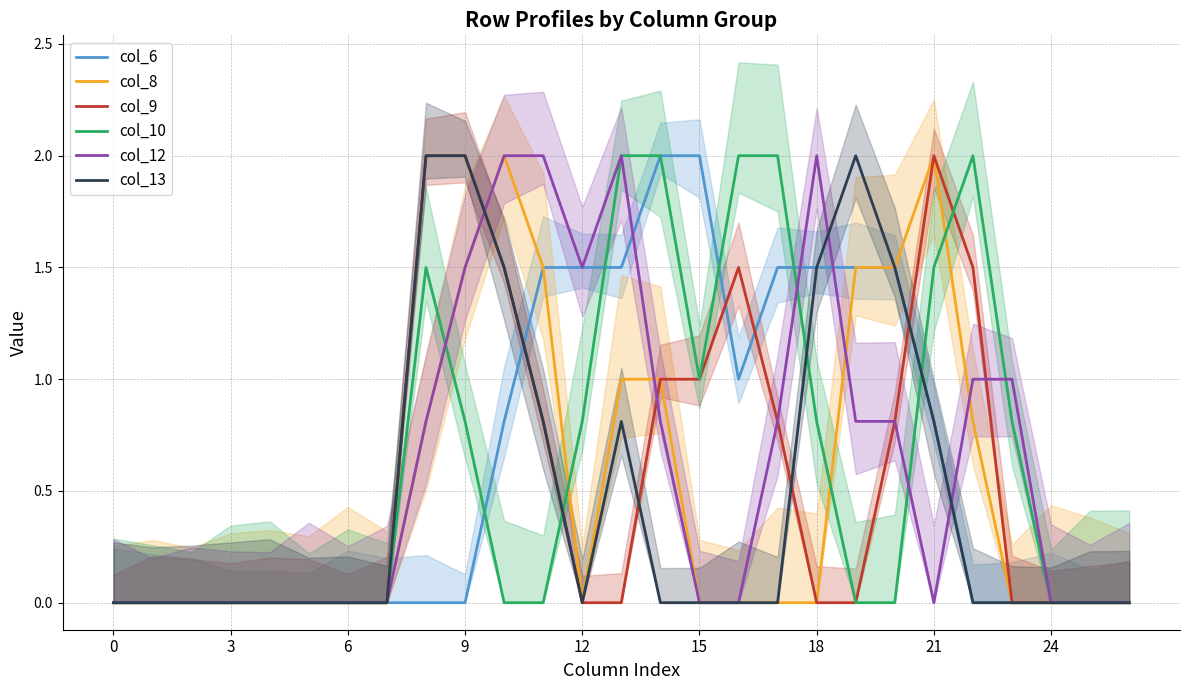

How many distinct data groups are displayed?

6